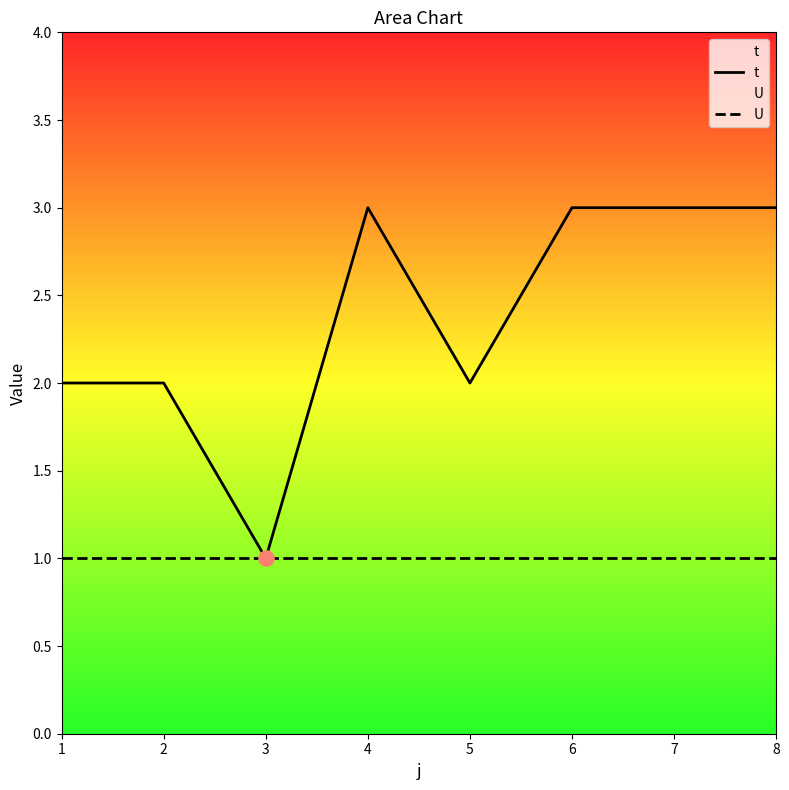

What are all the series names shown in the legend?

t, U